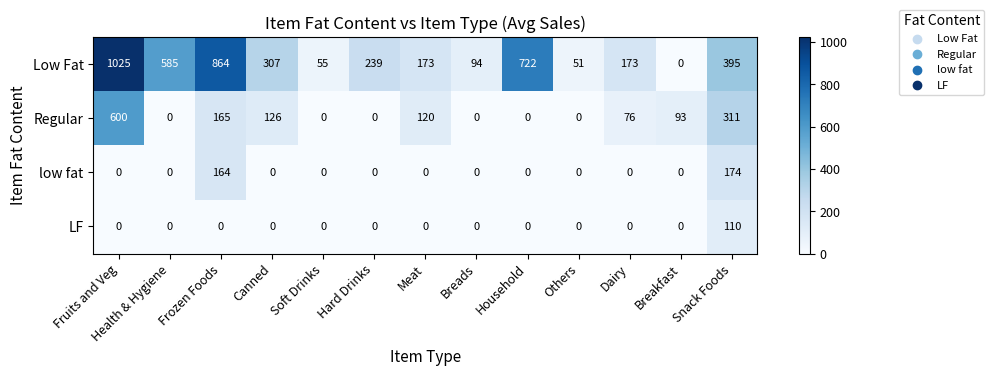

Which series has the largest range (max minus min)?

Low Fat